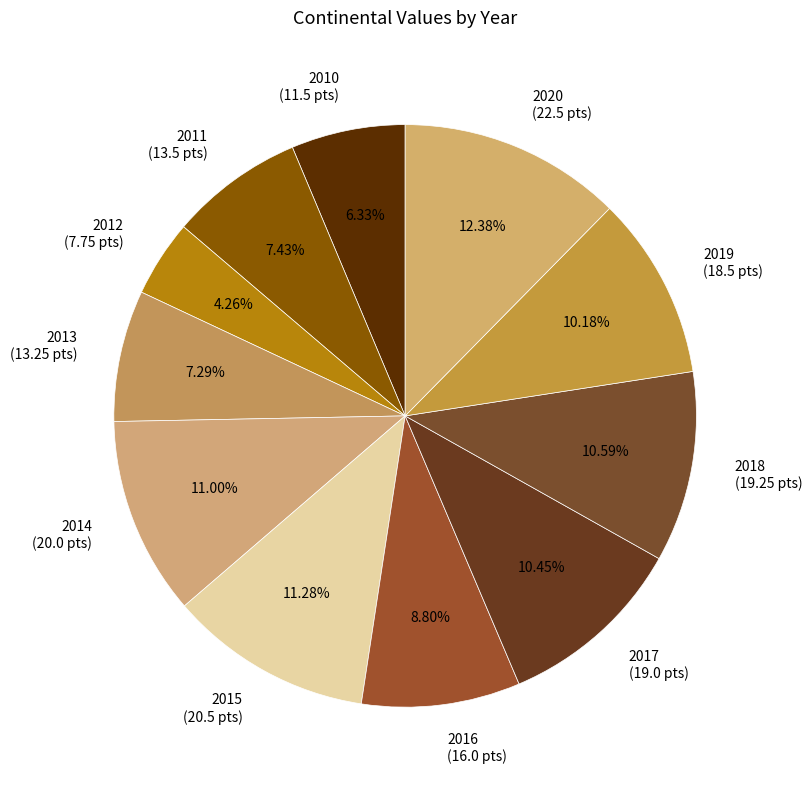

Is it true that 2012 is 4% of the pie?

True